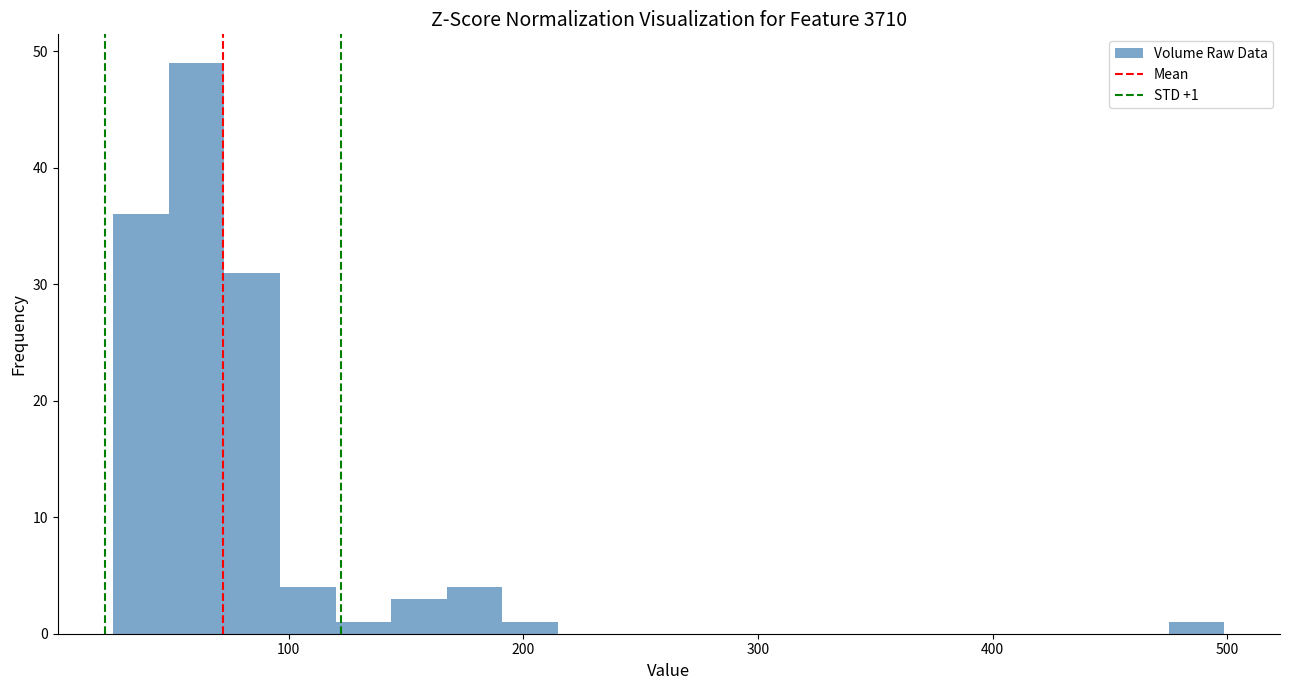

Read against the x-axis, roughly where is the centre of the tallest bar?

60